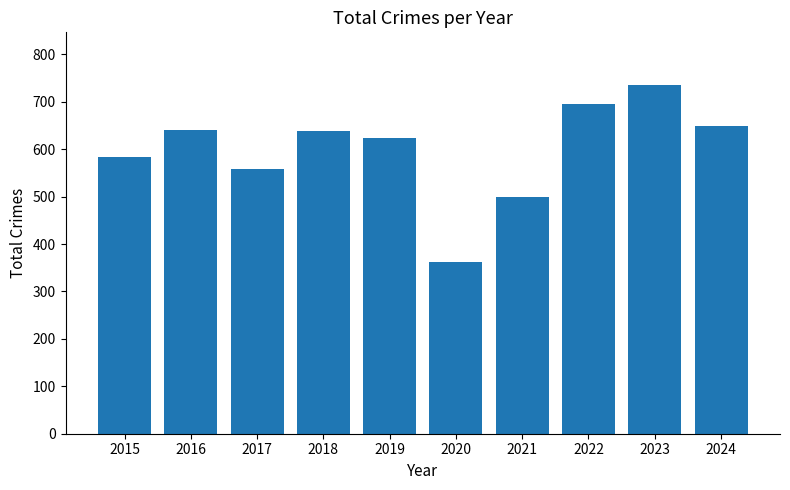

What value does the data have at 2018, to the nearest 5?

640